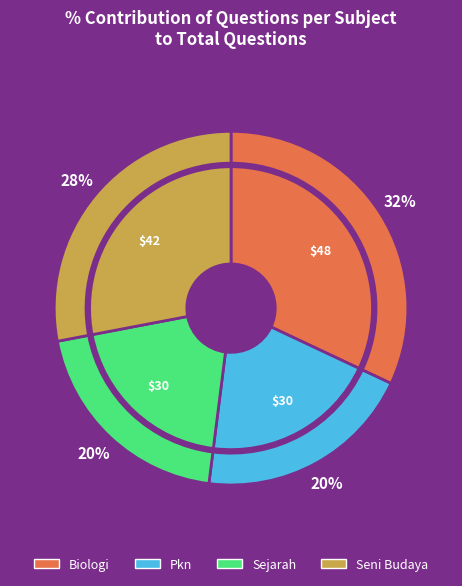

To the nearest percent, what is the difference between the largest and smallest slice percentages?

12%